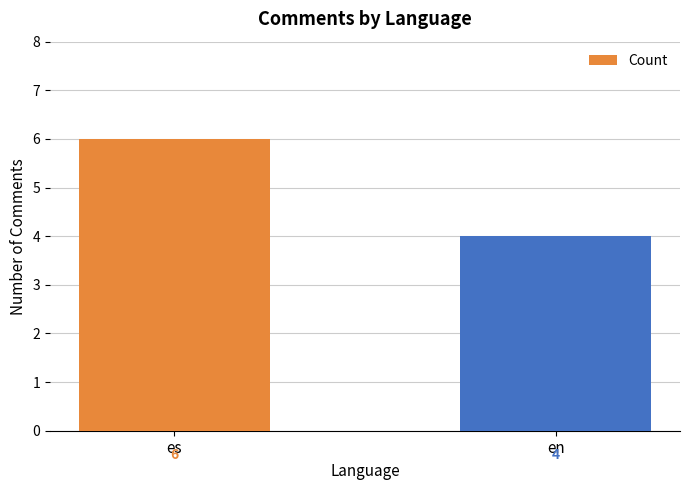

Reading right to left, list all the values displayed in this chart.

4	6